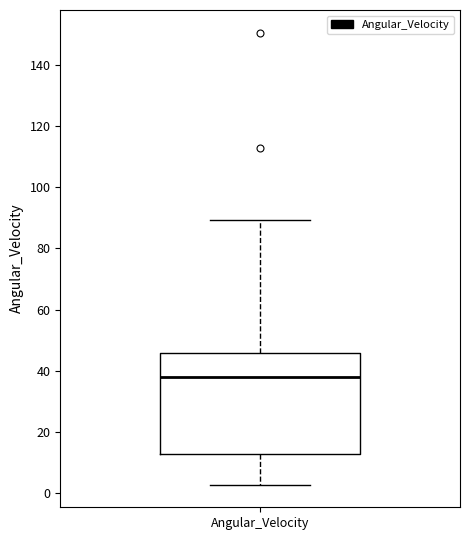

Read this box plot against the y-axis: the position of the median line, the range covered by the box, and the ends of both whiskers. The values are not printed on the chart, so give them approximately, as read against the axis.

median 38, box 12 to 46, whiskers 2 to 90